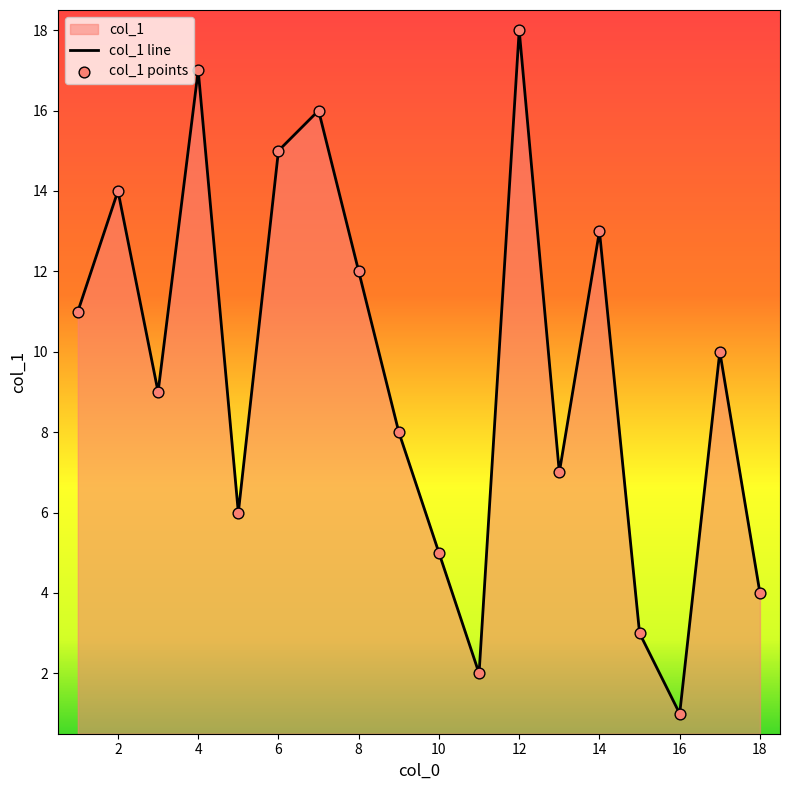

At how many categories does at least one series exceed 15?

3